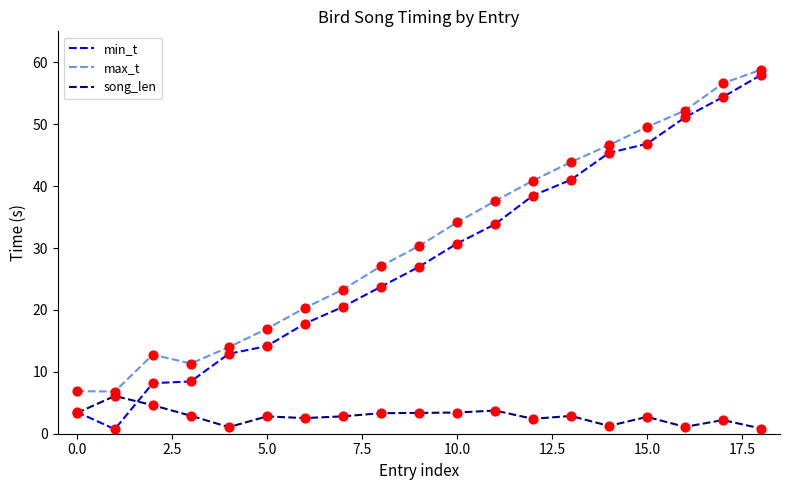

Which series has the largest total across all categories?

max_t